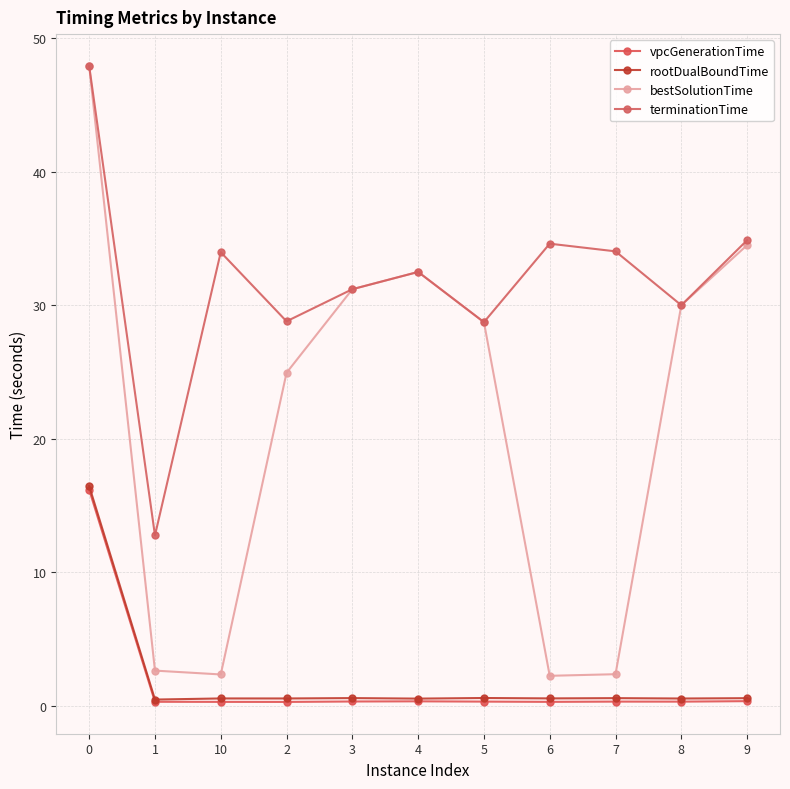

What is the value of the rootDualBoundTime point at the 2nd from the left?

0.5